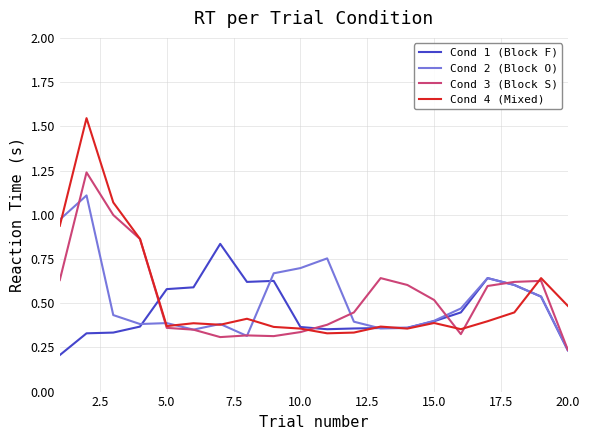

How many lines are shown in the chart?

4